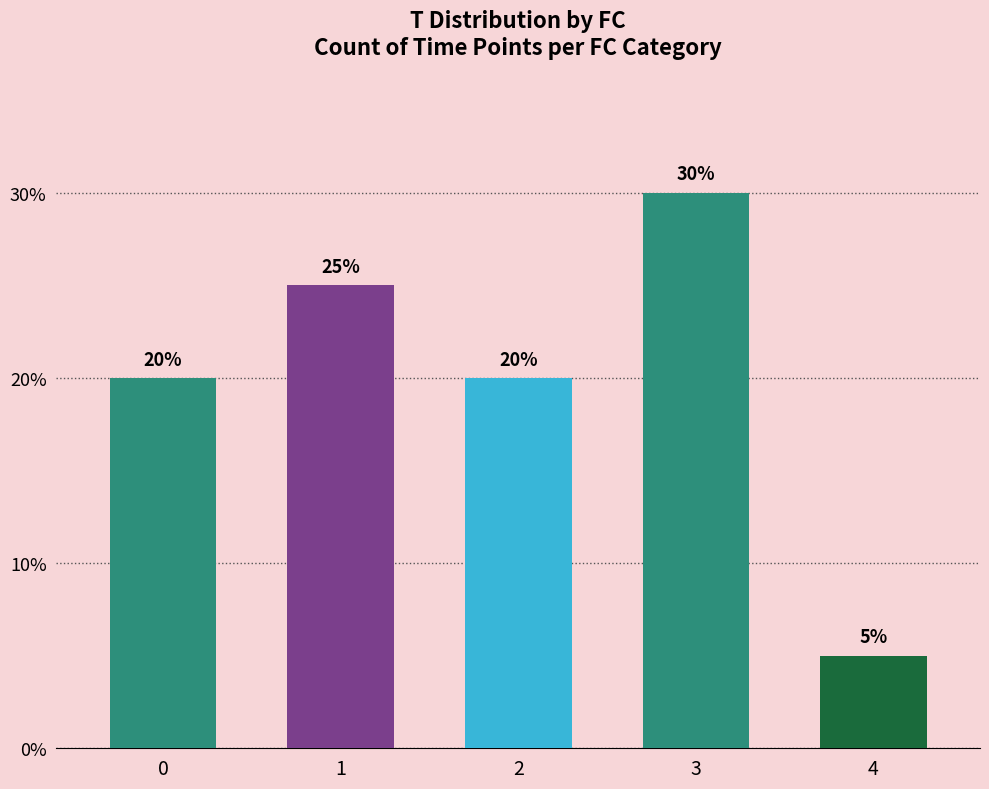

Which label corresponds to the largest value in the chart?

3